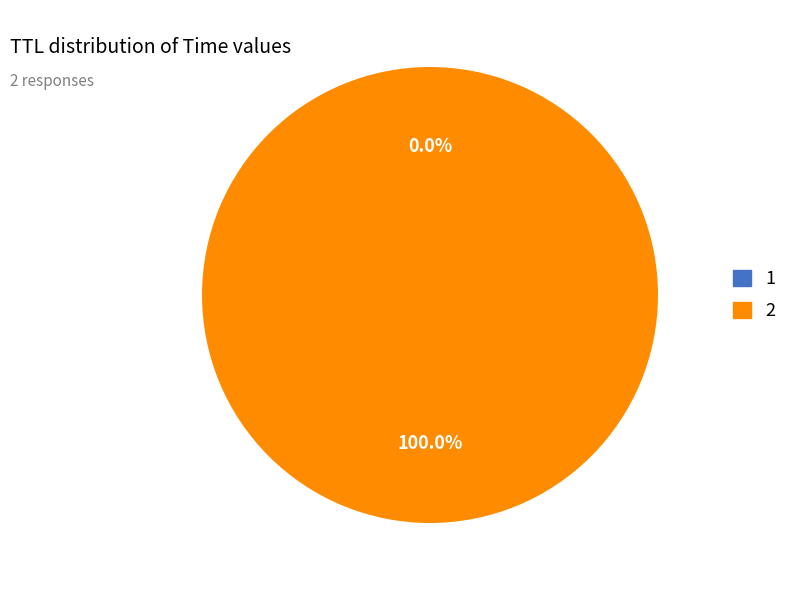

Which slice represents more than half of the pie?

2